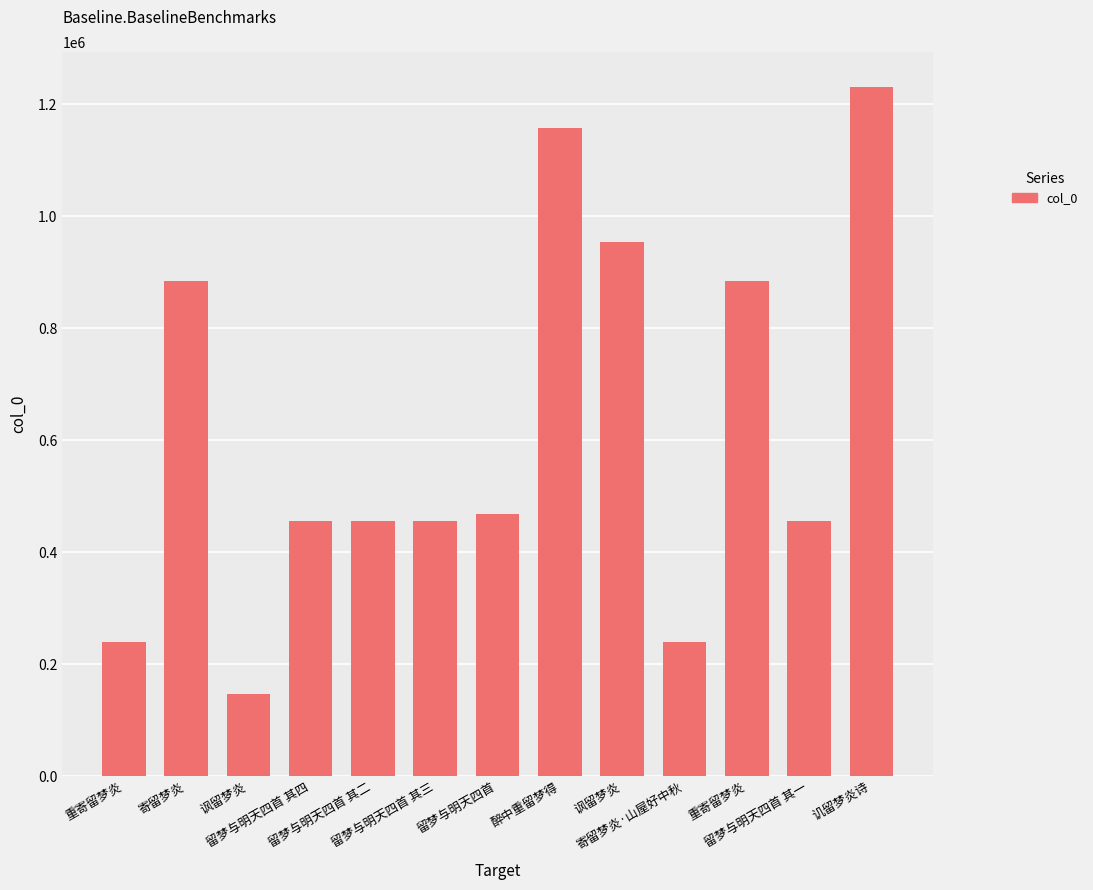

How many categories are shown in the chart?

13